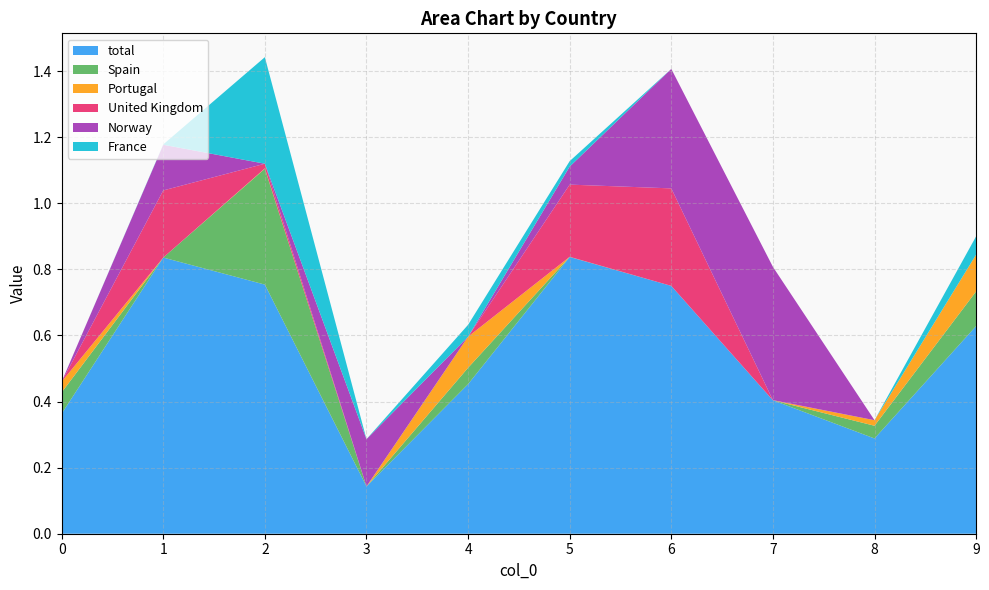

Reading left to right, extract all data points from this chart.

total: 0.4	0.8	0.8	0.1	0.5	0.8	0.7	0.4	0.3	0.6
Spain: 0.1	0.0	0.4	0.0	0.0	0.0	0.0	0.0	0.0	0.1
Portugal: 0.0	0.0	0.0	0.0	0.1	0.0	0.0	0.0	0.0	0.1
United Kingdom: 0.0	0.2	0.0	0.0	0.0	0.2	0.3	0.0	0.0	0.0
Norway: 0.0	0.1	0.0	0.1	0.0	0.1	0.4	0.4	0.0	0.0
France: 0.0	0.0	0.3	0.0	0.0	0.0	0.0	0.0	0.0	0.1